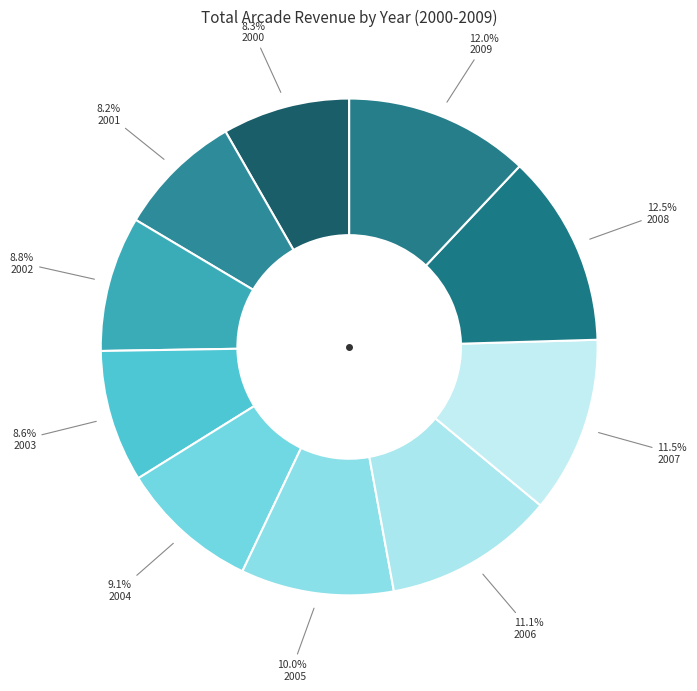

Rank the categories by value from lowest to highest.

2001, 2000, 2003, 2002, 2004, 2005, 2006, 2007, 2009, 2008